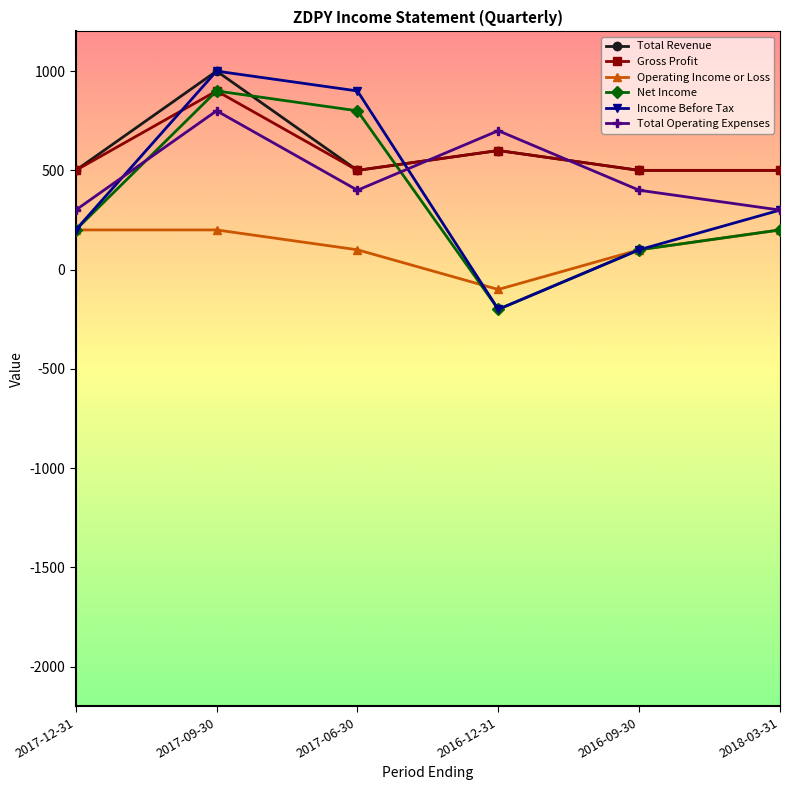

The value of Total Operating Expenses at 2017-12-31 is 169. True or false?

False